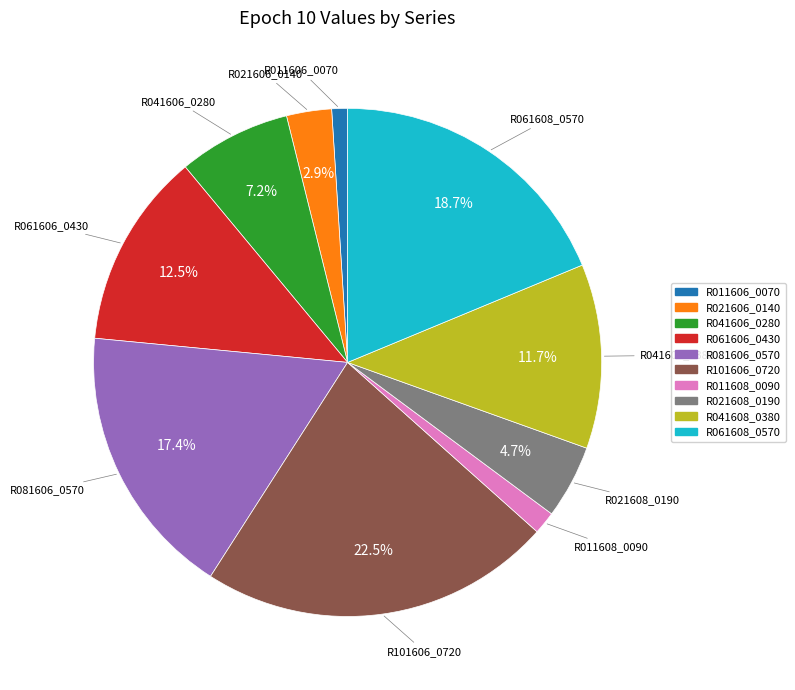

The R061608_0570 slice represents 19% of the pie. True or false?

True